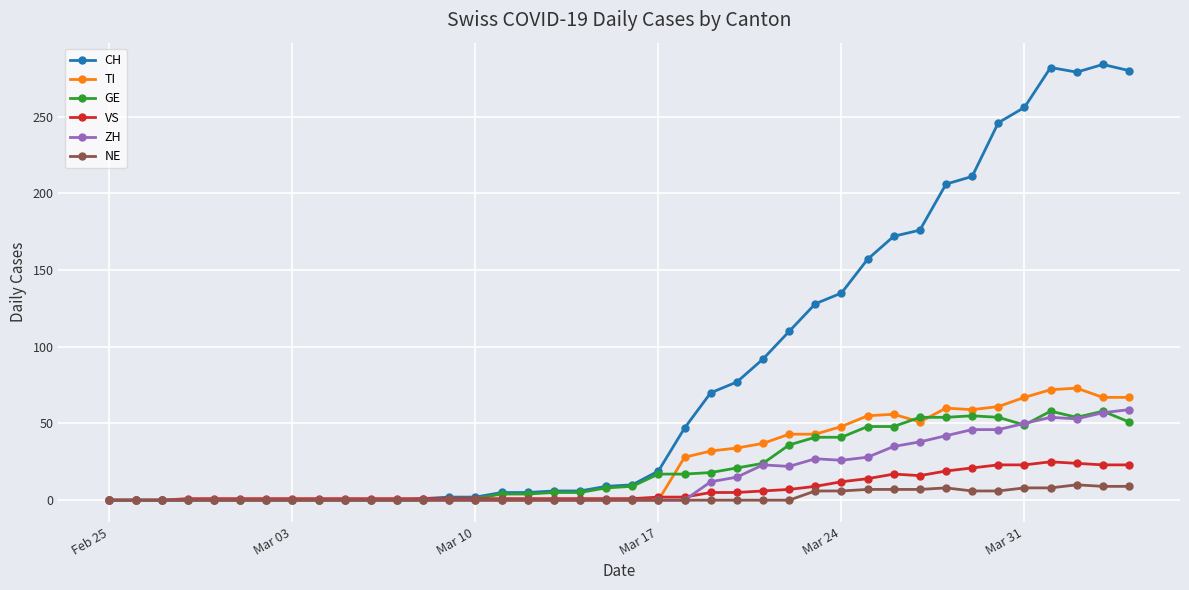

What are all the series names shown in the legend?

CH, TI, GE, VS, ZH, NE